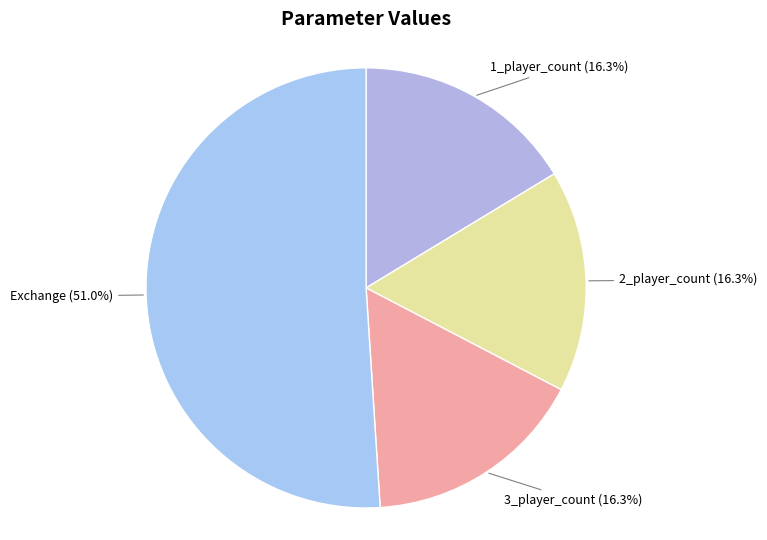

Approximately how many times larger is the value at 3_player_count compared to Exchange?

0.3